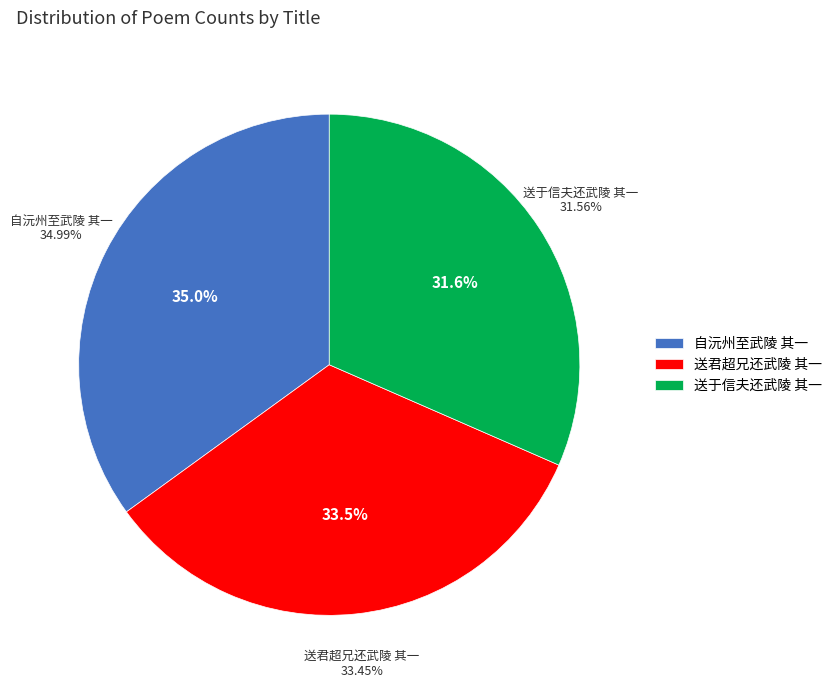

Rank the categories by value from highest to lowest.

自沅州至武陵 其一, 送君超兄还武陵 其一, 送于信夫还武陵 其一